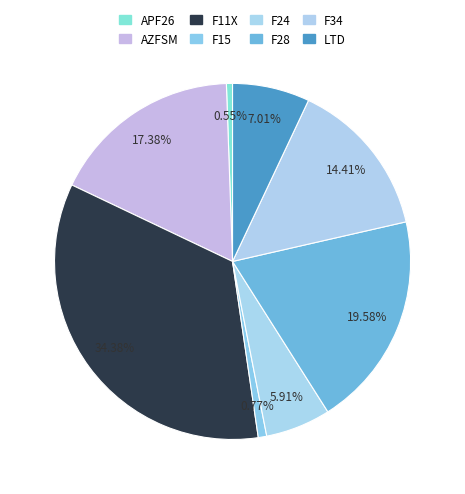

Count the number of slices in the pie.

8